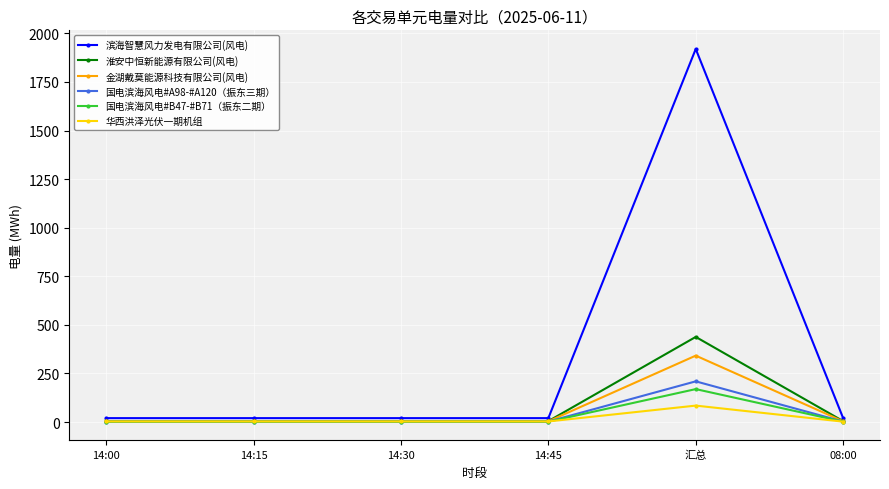

Between 汇总 and 08:00, which series saw the biggest shift?

滨海智慧风力发电有限公司(风电)